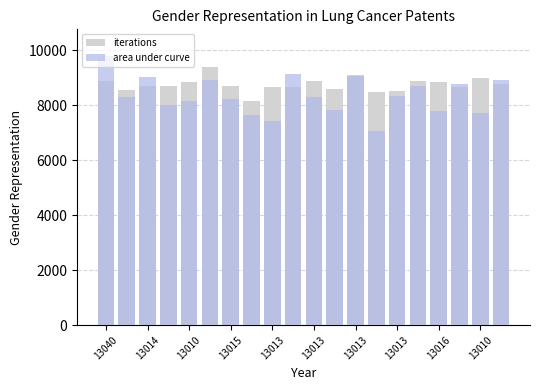

Is the value of iterations at 13013 greater than the value of area under curve at 19?

No